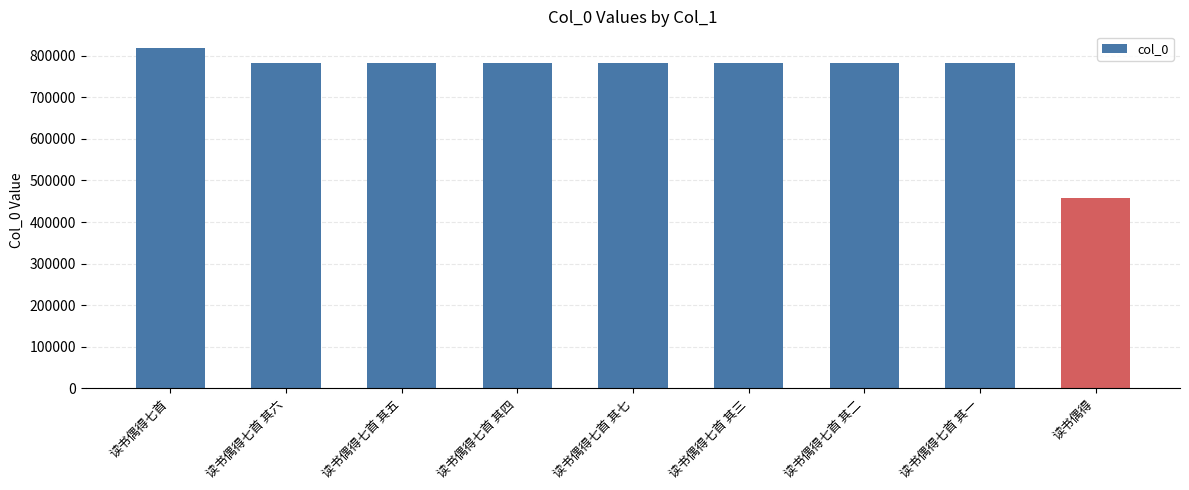

Between 读书偶得七首 其五 and 读书偶得七首, which is larger?

读书偶得七首